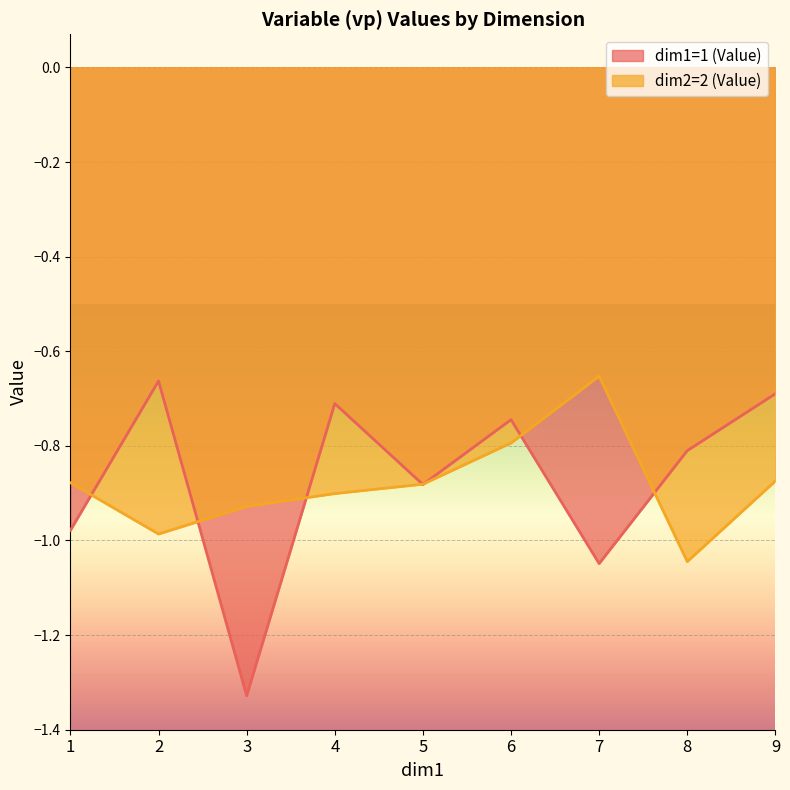

True or false: dim1=1 (Value) and dim2=2 (Value) intersect in this chart.

True